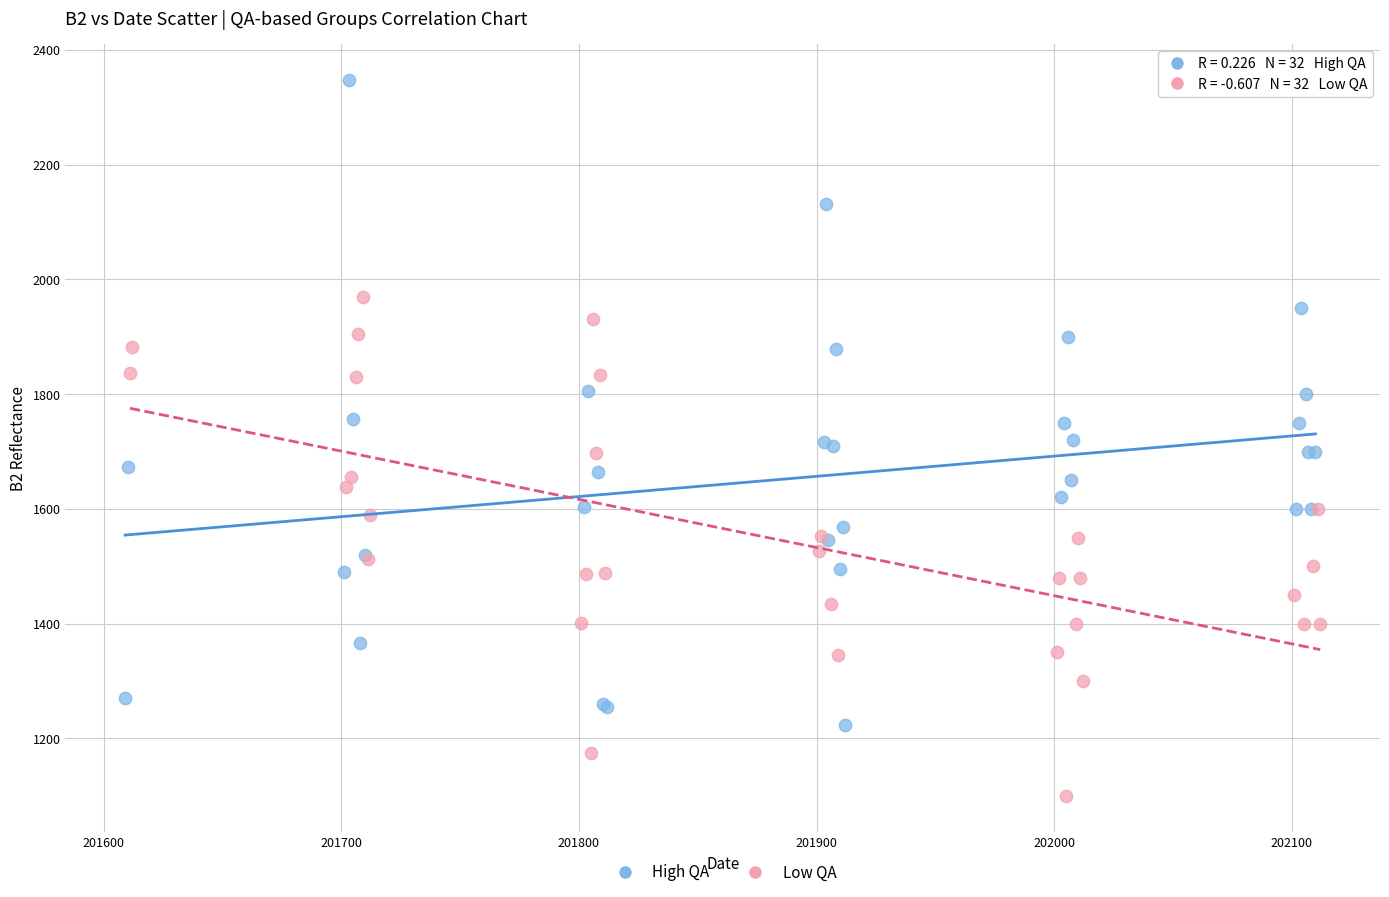

Which series has the widest spread of Y values?

High QA